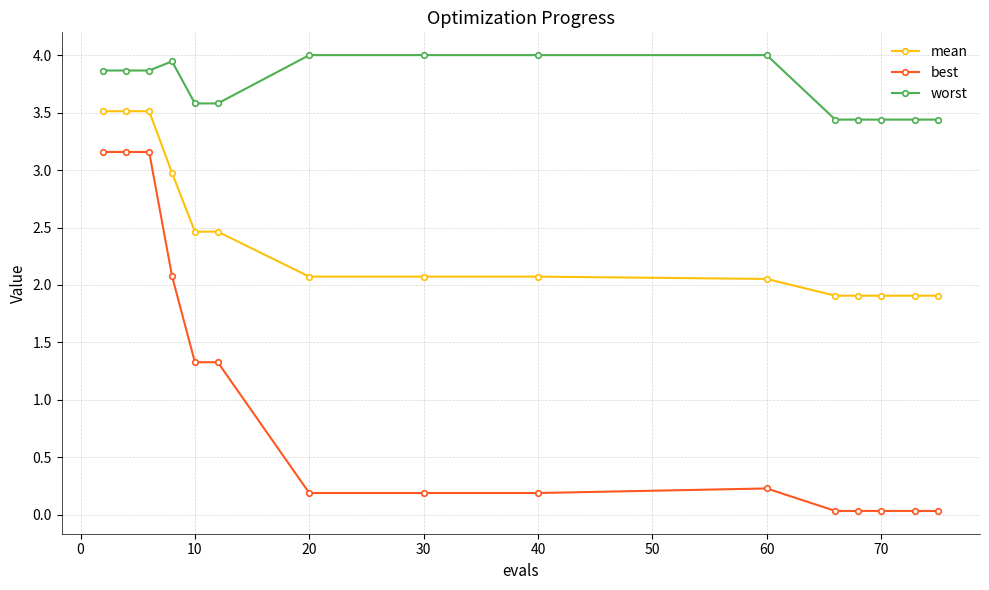

Which series has the largest range (max minus min)?

best